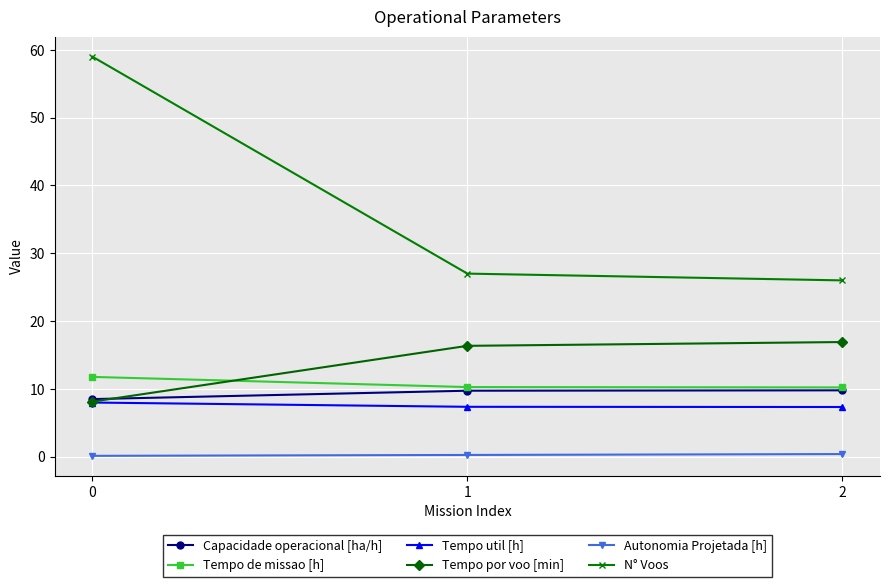

What are all the series names shown in the legend?

Capacidade operacional [ha/h], Tempo de missao [h], Tempo util [h], Tempo por voo [min], Autonomia Projetada [h], N° Voos